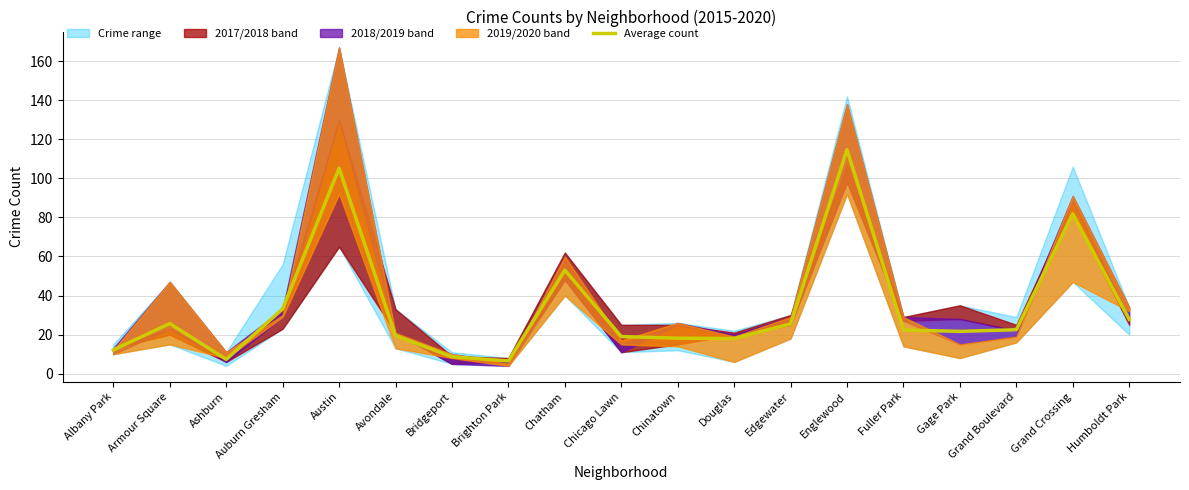

Rank the categories by value from lowest to highest.

Brighton Park, Ashburn, Bridgeport, Albany Park, Douglas, Chinatown, Chicago Lawn, Avondale, Gage Park, Fuller Park, Grand Boulevard, Edgewater, Armour Square, Humboldt Park, Auburn Gresham, Chatham, Grand Crossing, Austin, Englewood